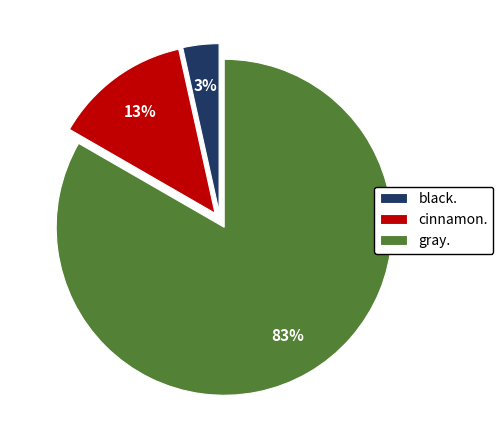

Do cinnamon. and gray. together represent more than half of the pie?

Yes